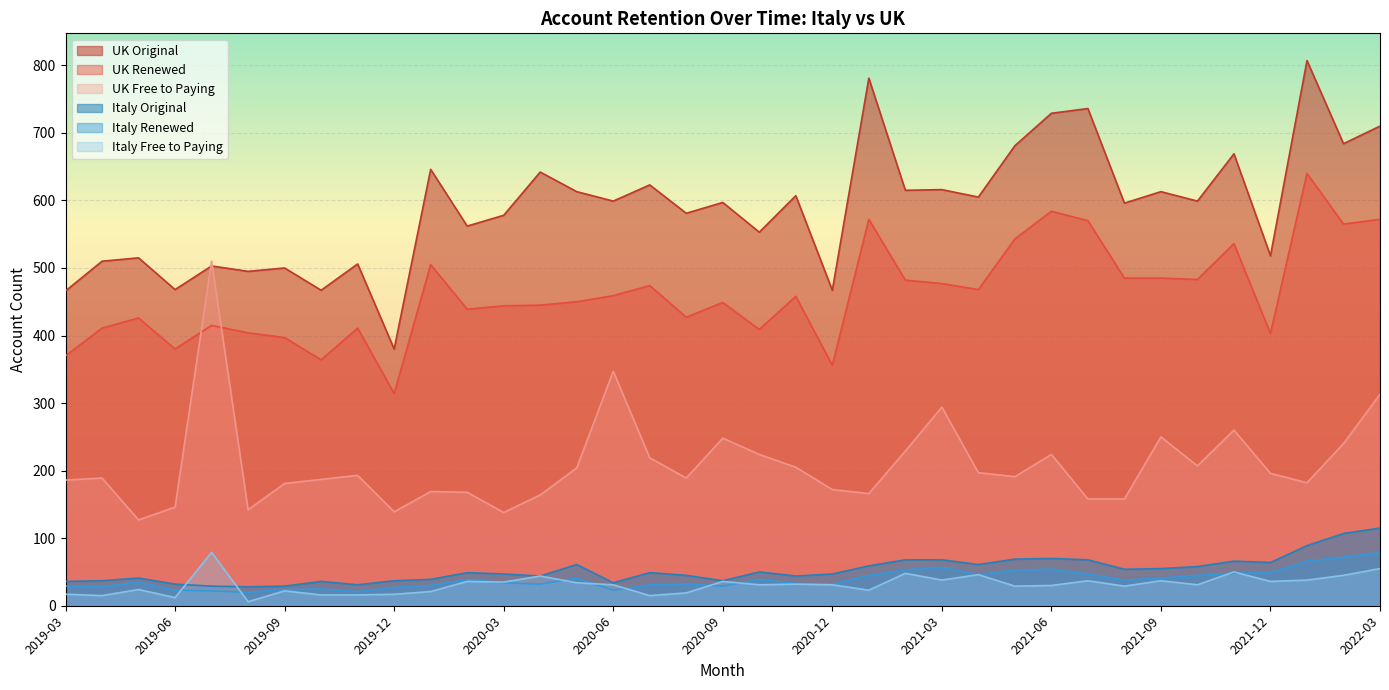

Between 2020-02 and 2019-10, which series saw the biggest shift?

UK Original